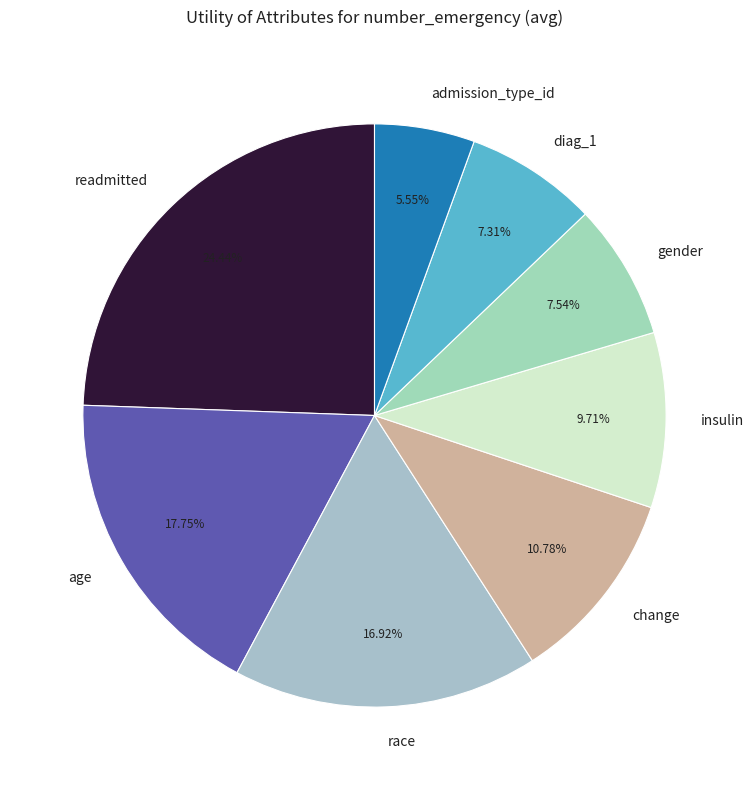

How many segments does this pie chart have?

8